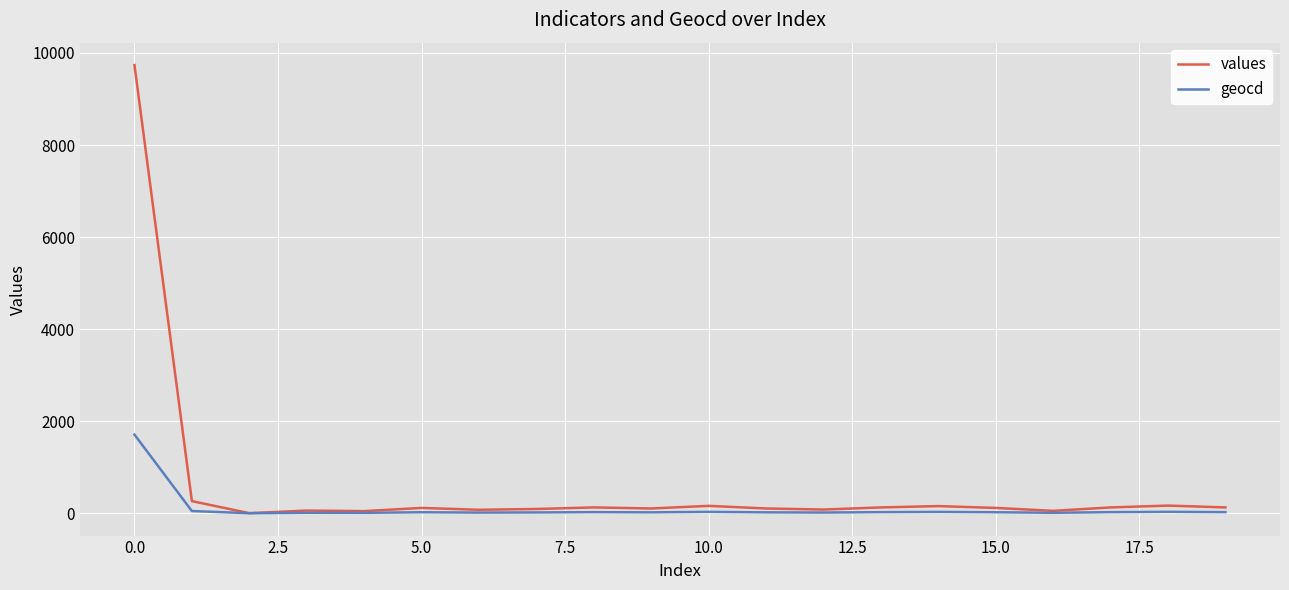

Which series has the widest spread of values?

values